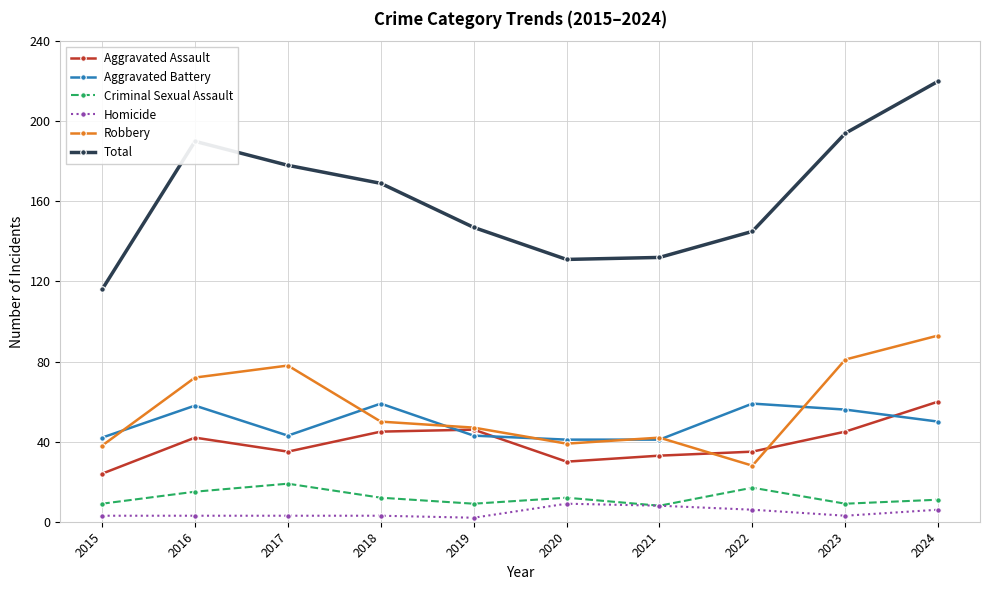

True or false: Aggravated Assault has more than 2 interior local peaks.

False